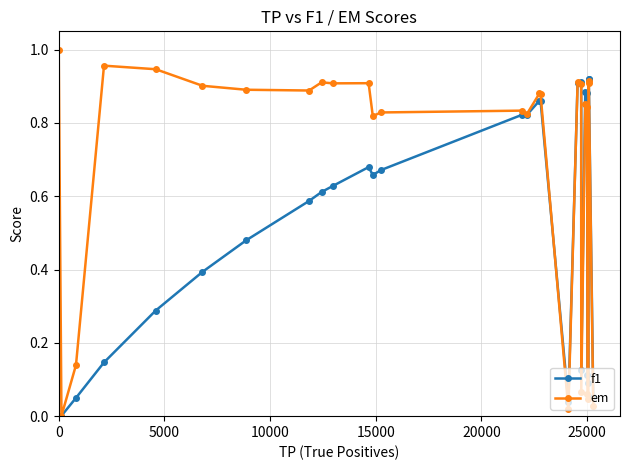

Which series has the largest total across all categories?

em